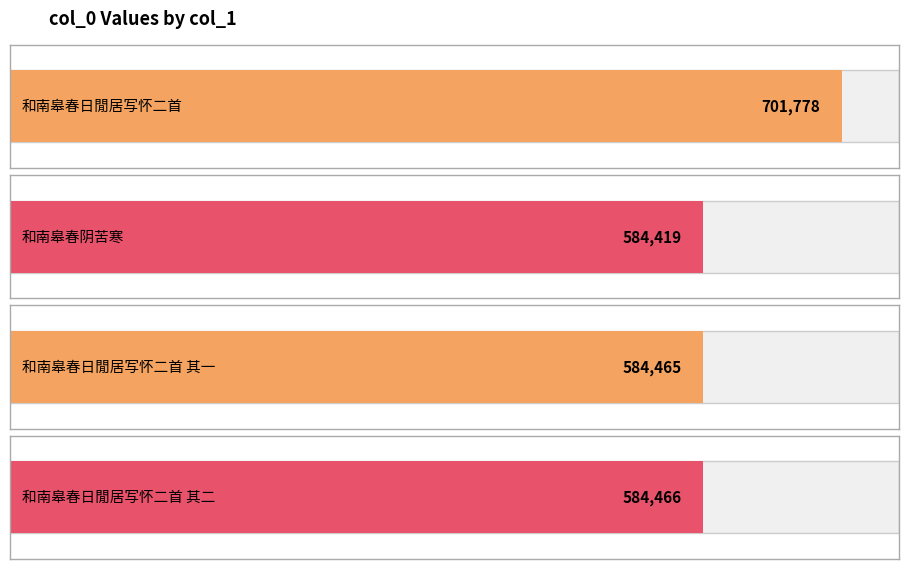

The value at 和南皋春阴苦寒 is 584419. True or false?

True